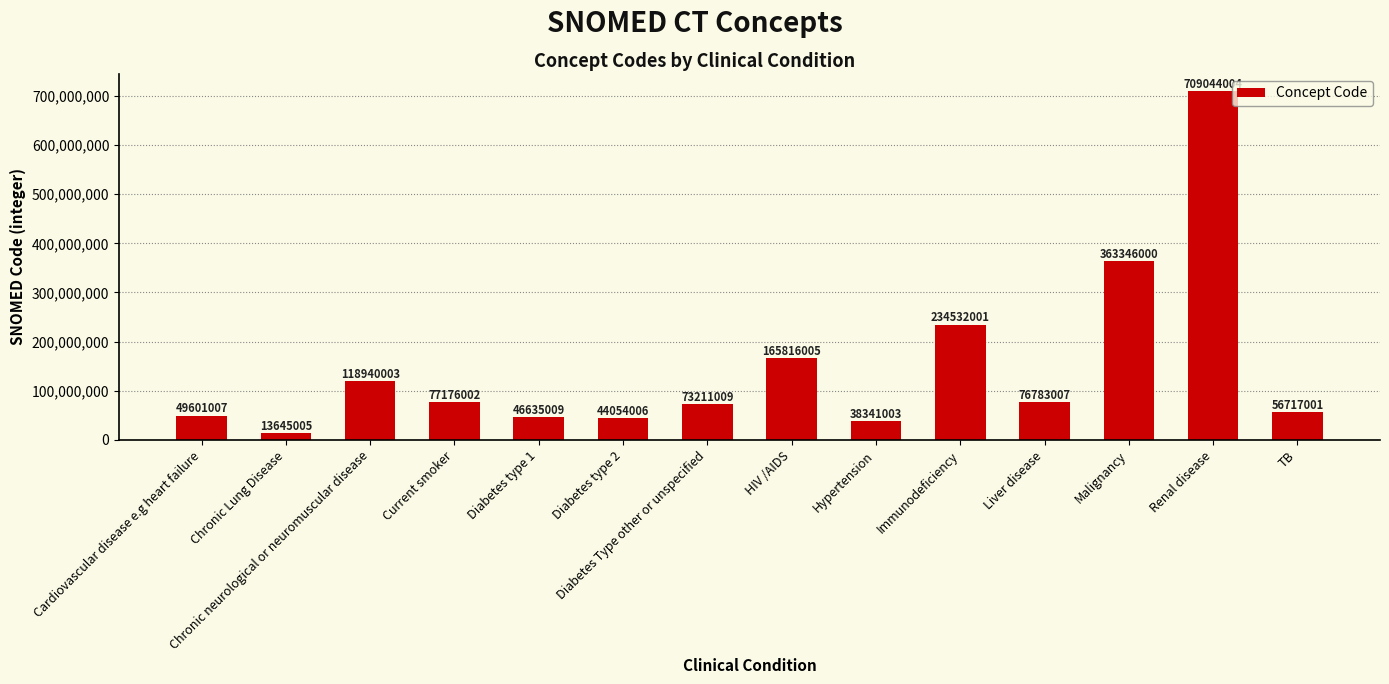

The chart shows a value of 107856055 at HIV /AIDS. True or false?

False